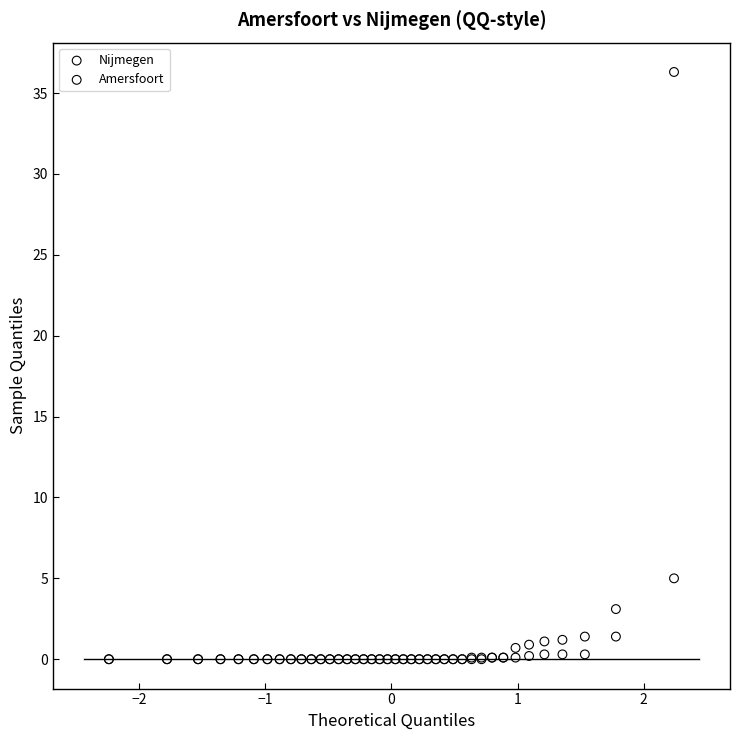

In the Amersfoort series, what Y value is closest to 18?

1.4